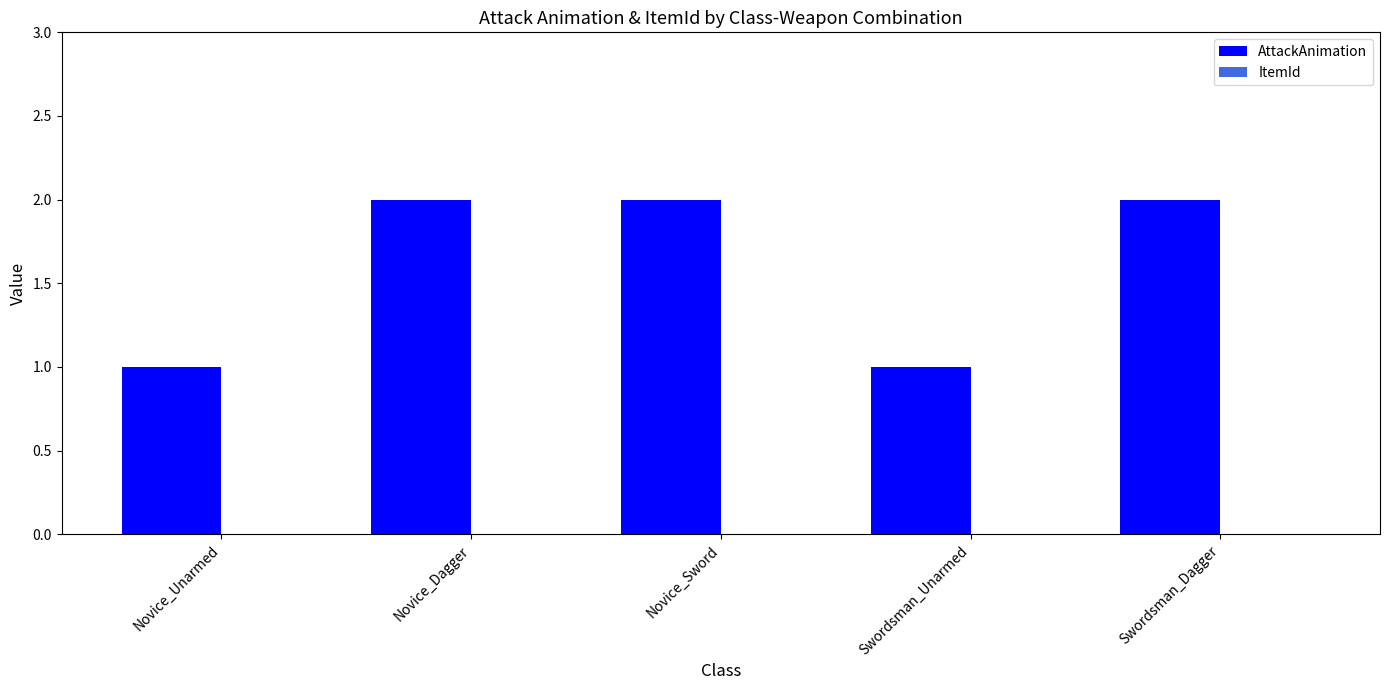

What is the label of the 1st bar from the right?

Swordsman_Dagger